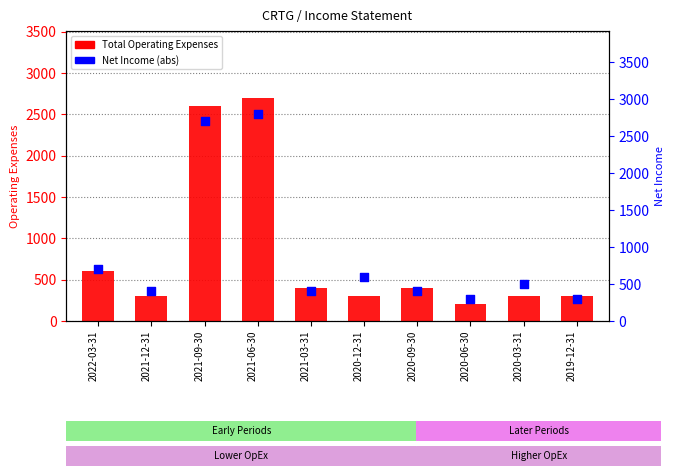

Is the value of Total Operating Expenses at 2021-03-31 greater than the value of Net Income (abs) at 2021-06-30?

No